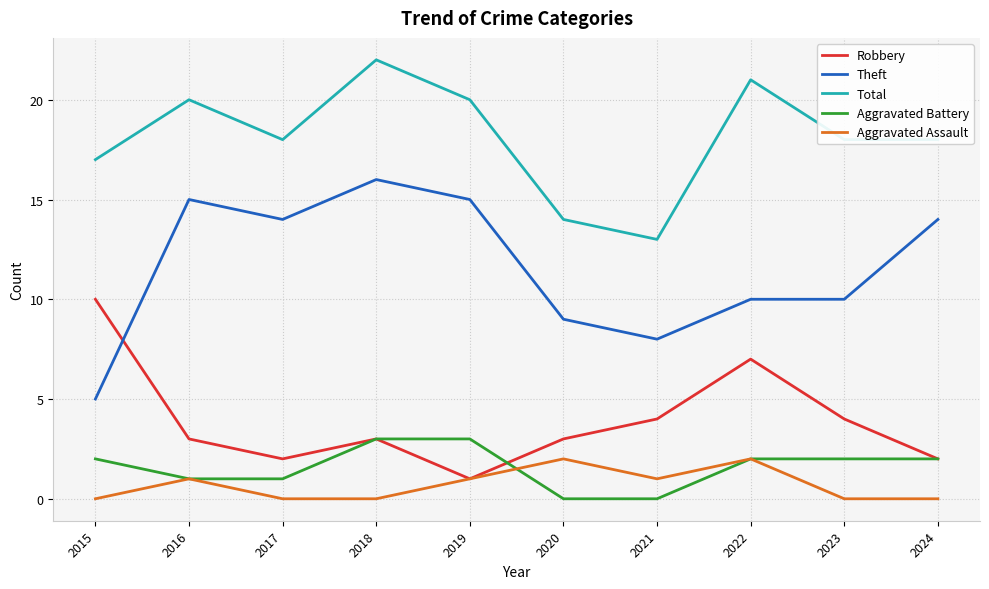

Does the chart display data point markers on the line(s)?

No